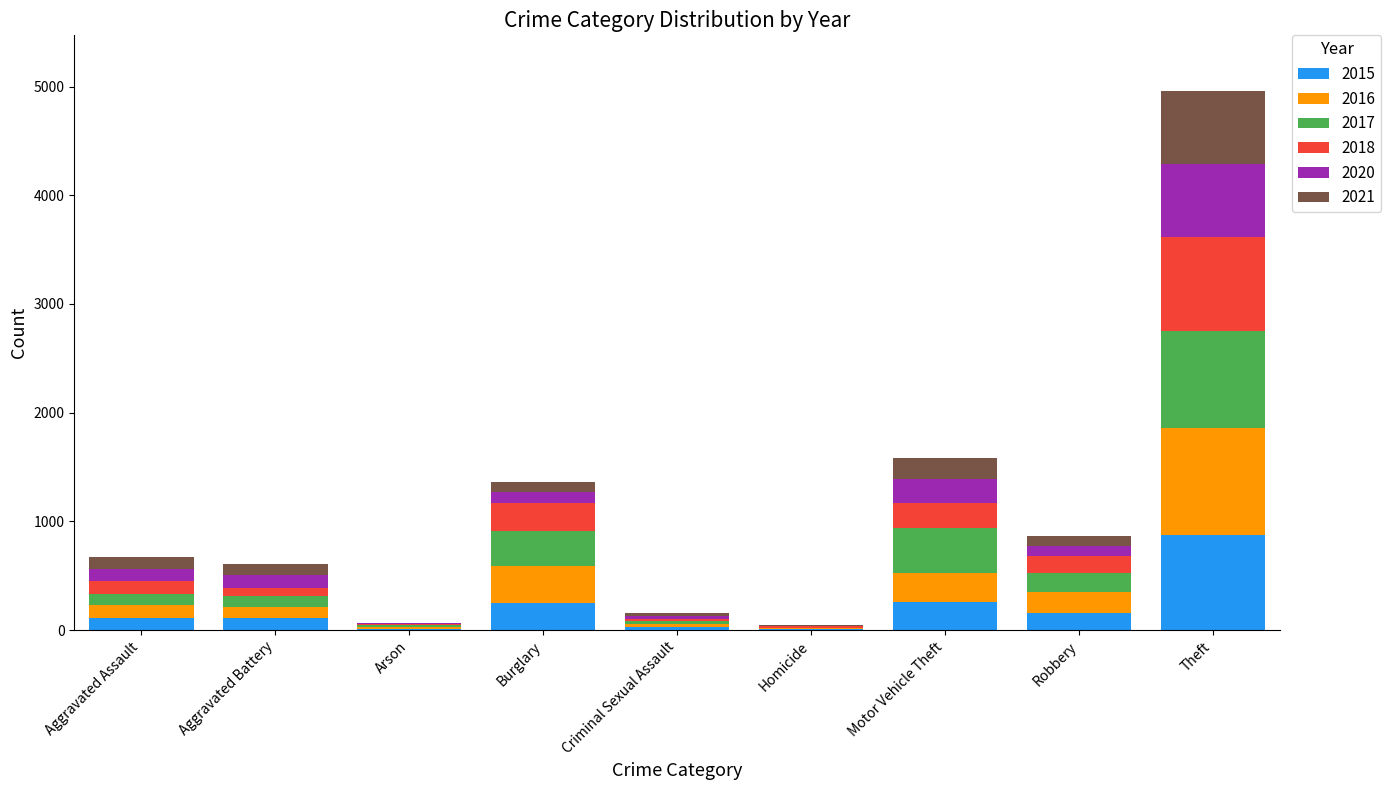

At which category is the sum across all series the highest?

Theft